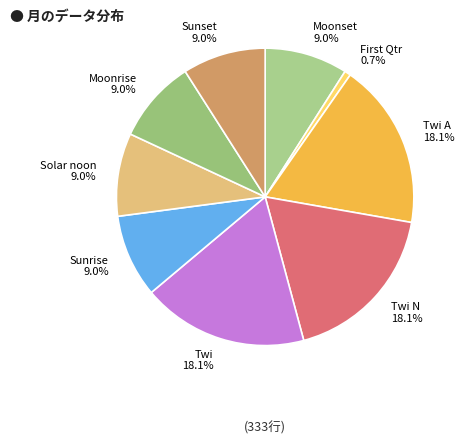

What is the smallest slice in the pie chart?

First Qtr